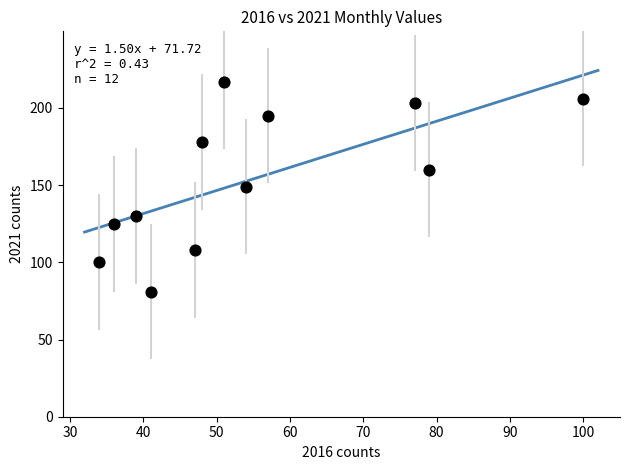

What is the average Y value?

154